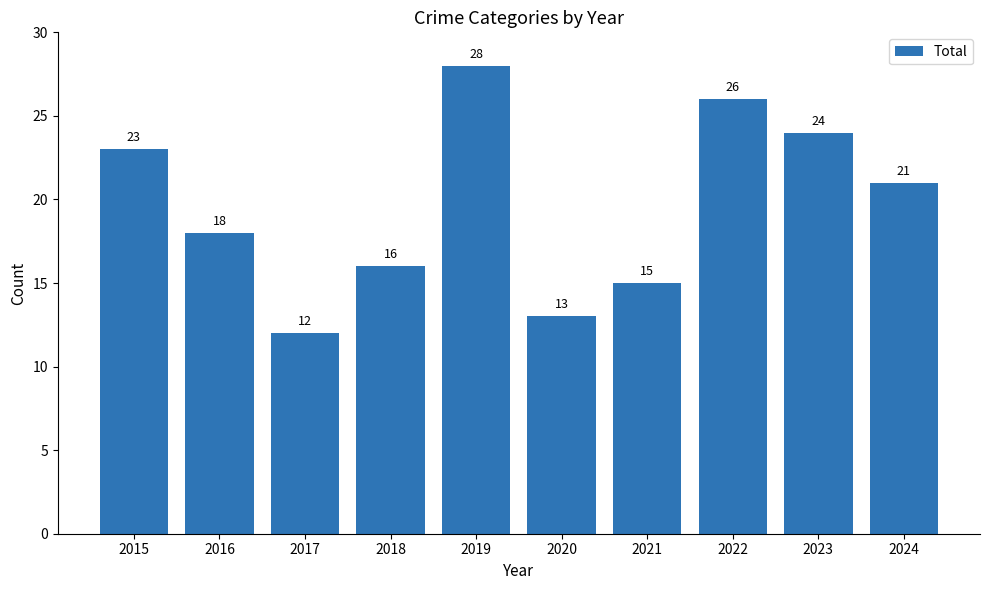

True or false: the data shows 17 at 2019.

False